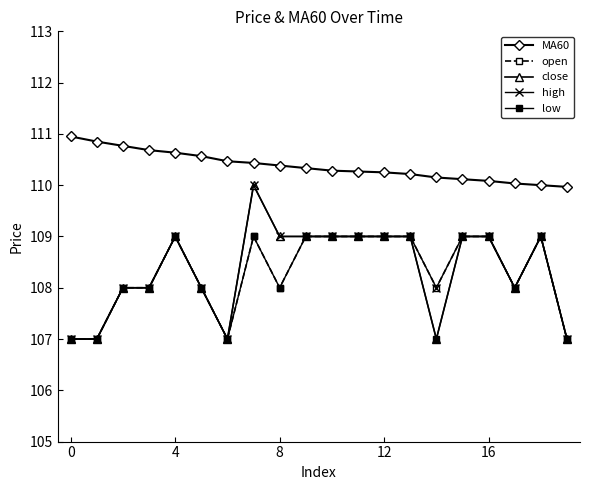

Which series has the largest total across all categories?

MA60